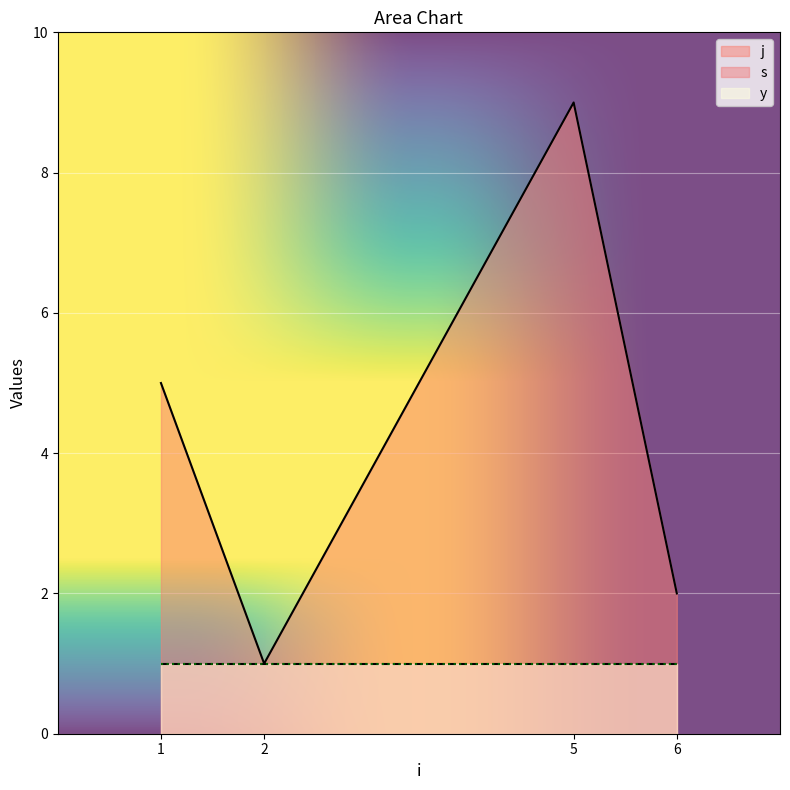

How many data points in j are less than 5?

2